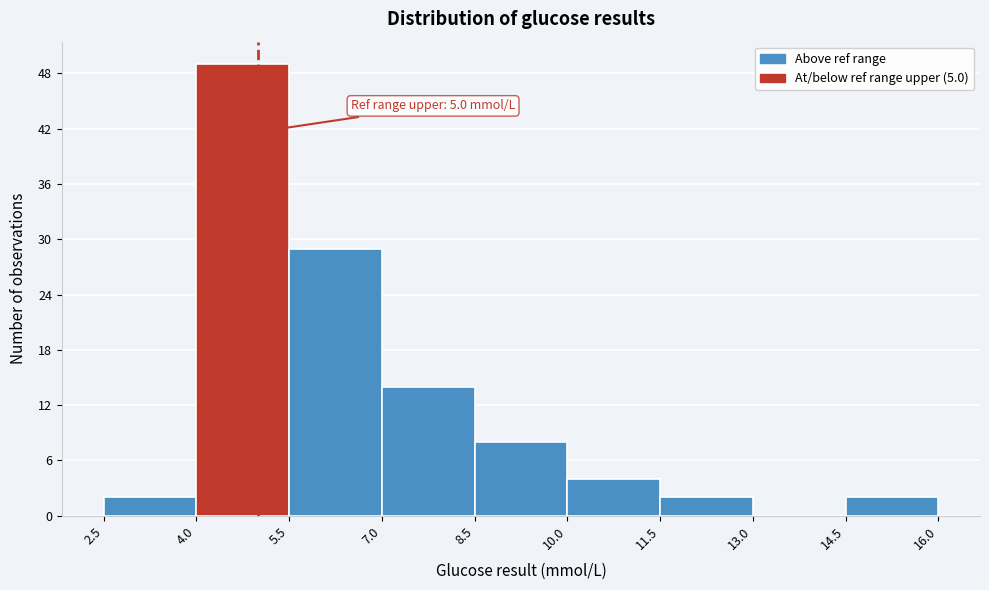

Over which range of the x-axis is the bar tallest?

4.0 to 5.5